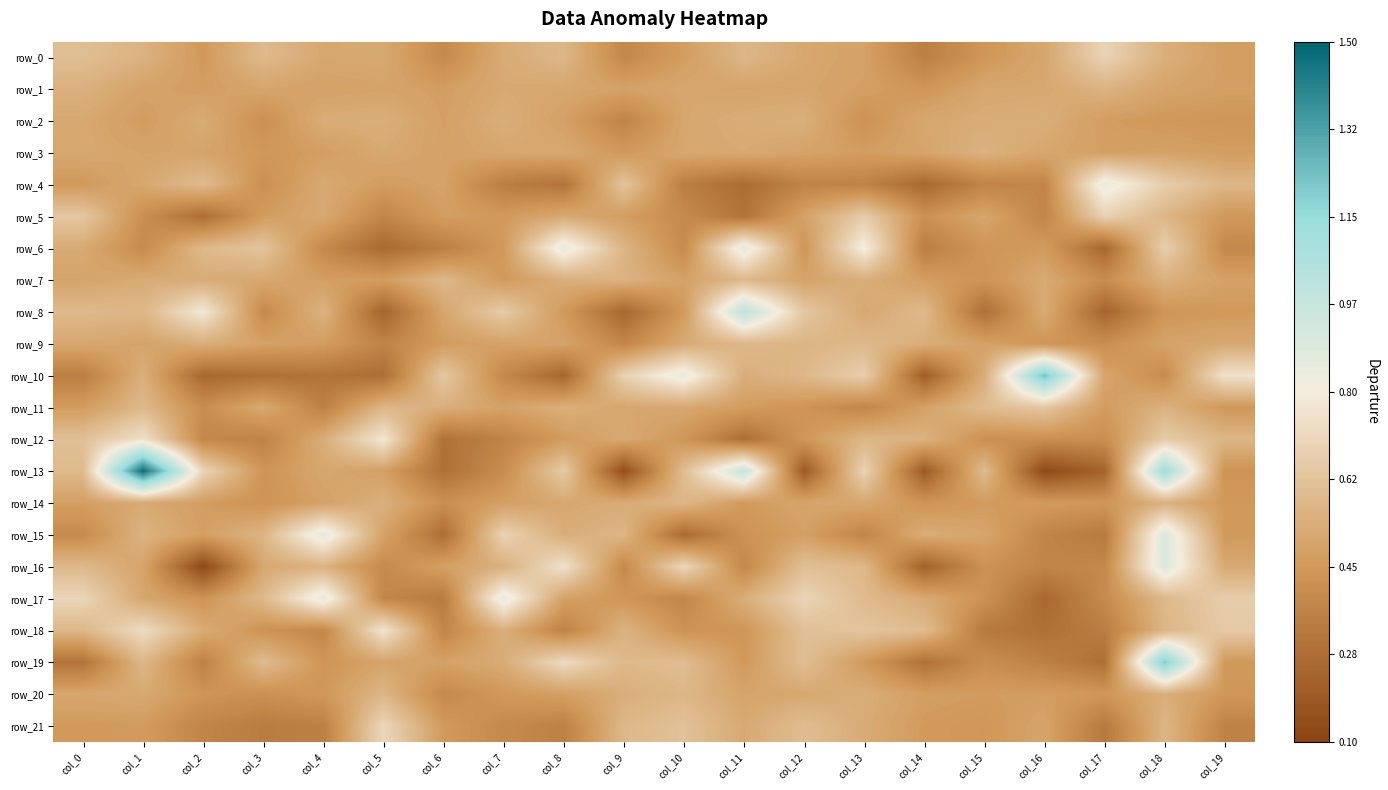

What is the difference between the maximum and second lowest values in the row_6 series?

0.6